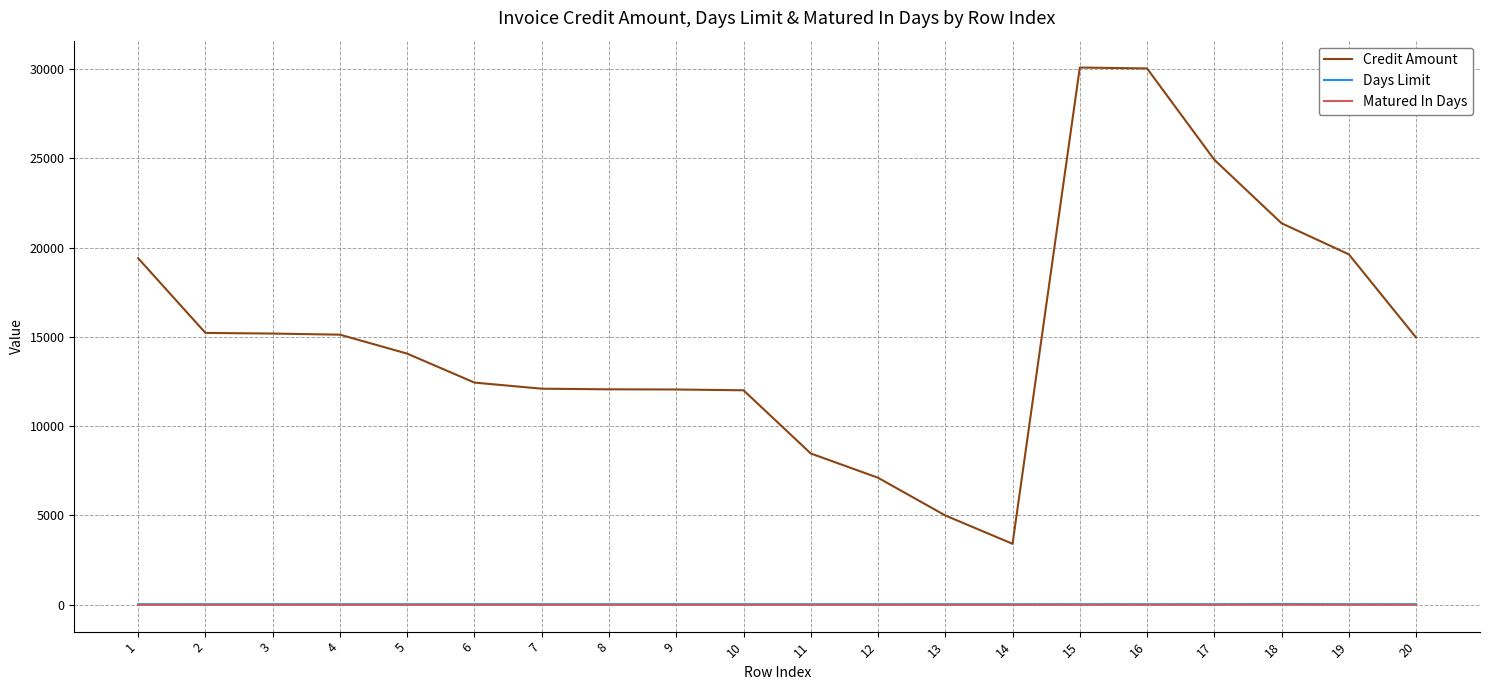

Which series changed the most between 19 and 20?

Credit Amount